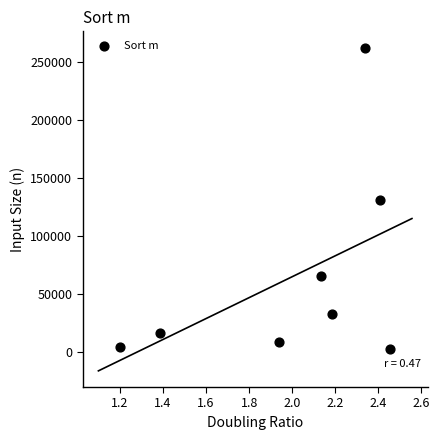

What is the range of Y values (max minus min)?

260096